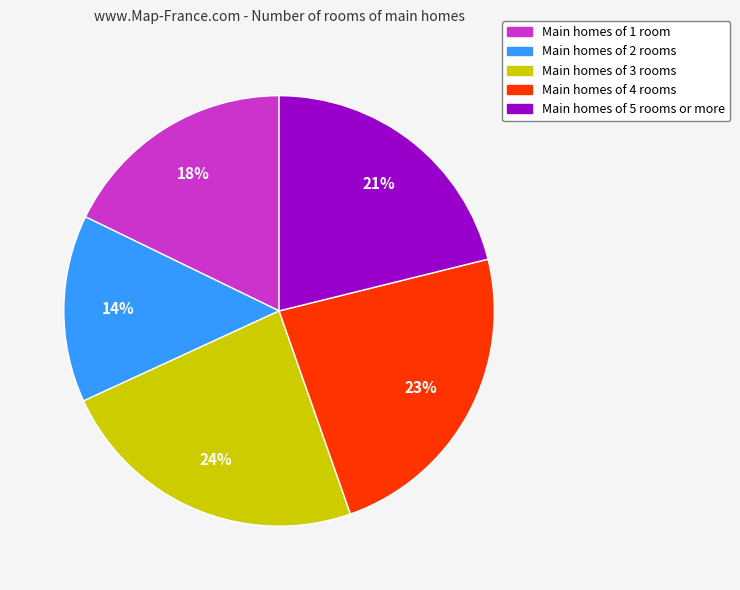

Is it true that Main homes of 5 rooms or more is 35% of the pie?

False